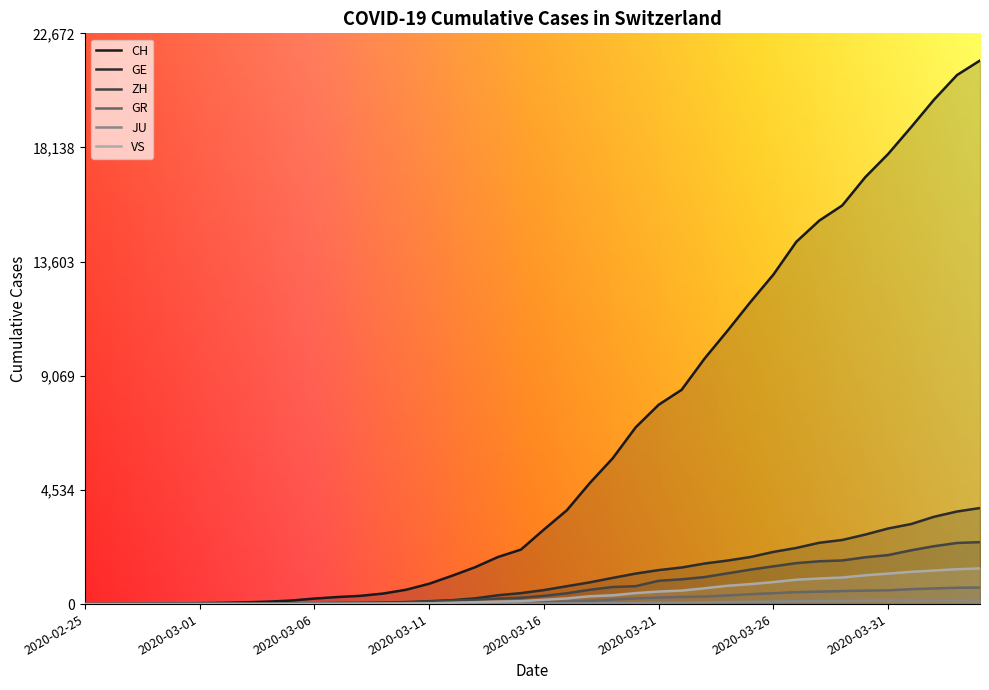

What is the sum of all VS values?

16819